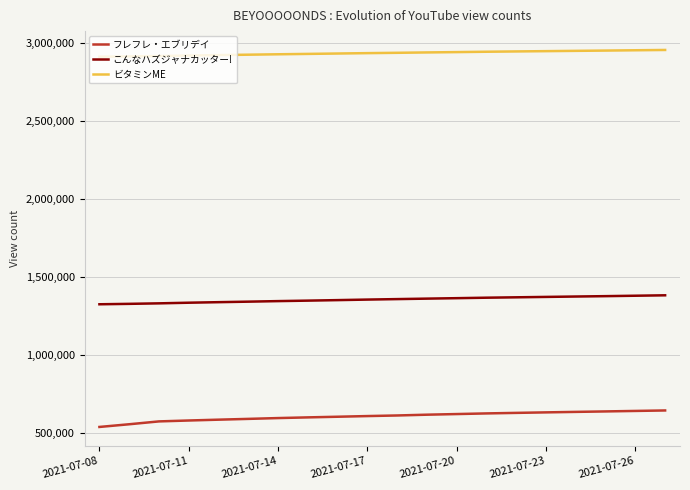

What is the lowest value of the こんなハズジャナカッター! series?

1322839